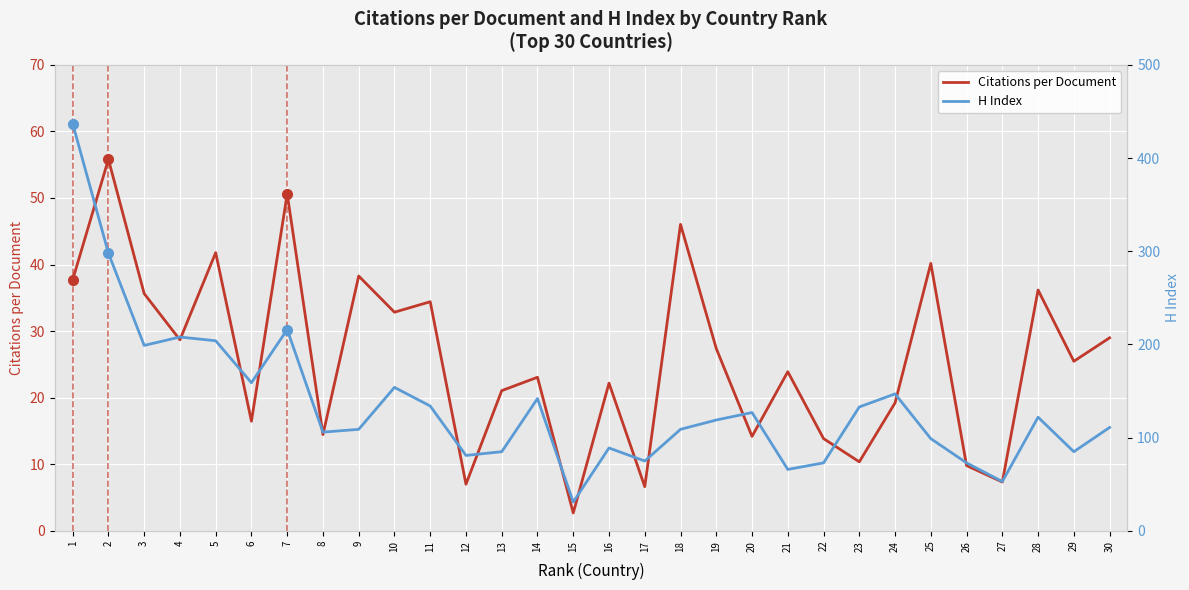

The value of H Index at 3 is 199.0. True or false?

True